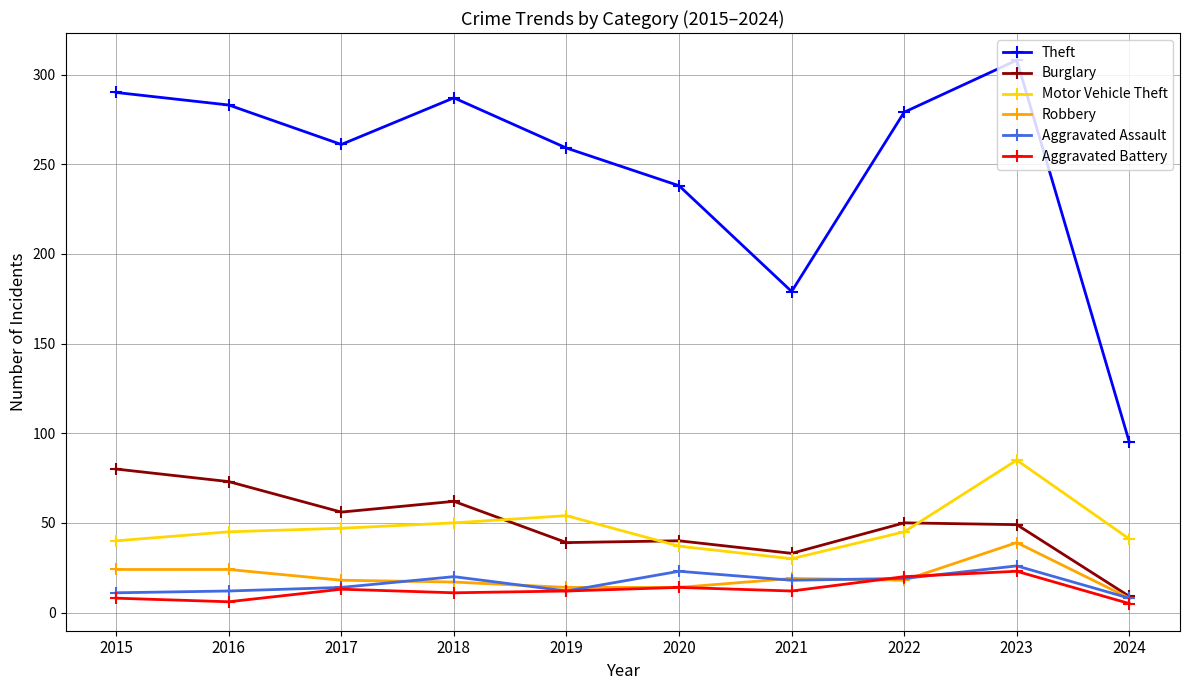

True or false: Aggravated Assault and Robbery intersect in this chart.

True